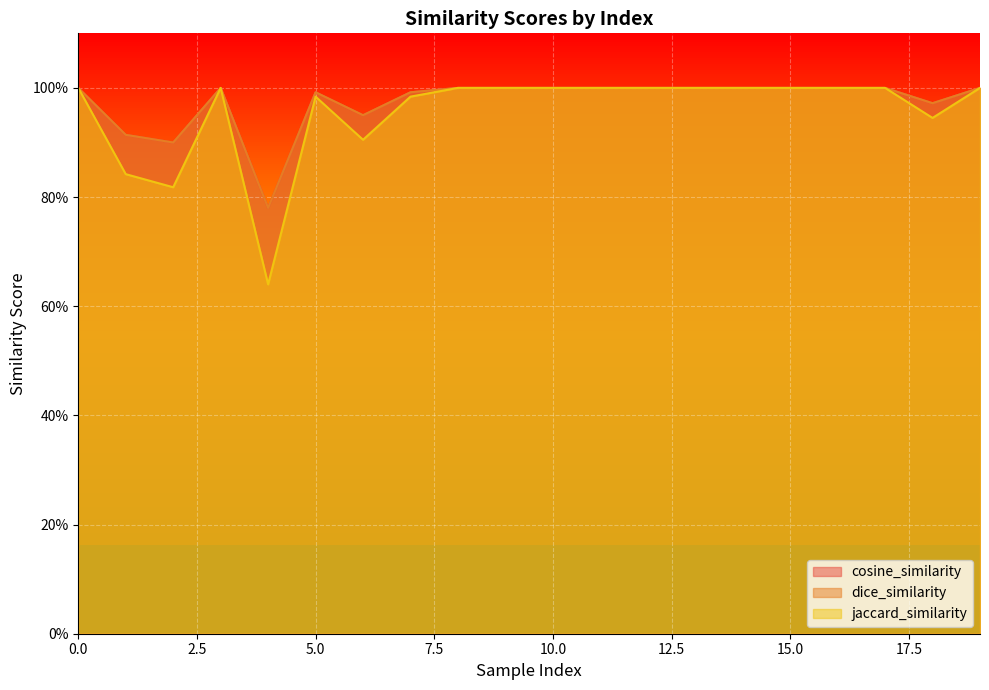

What are all the series names shown in the legend?

cosine_similarity, dice_similarity, jaccard_similarity